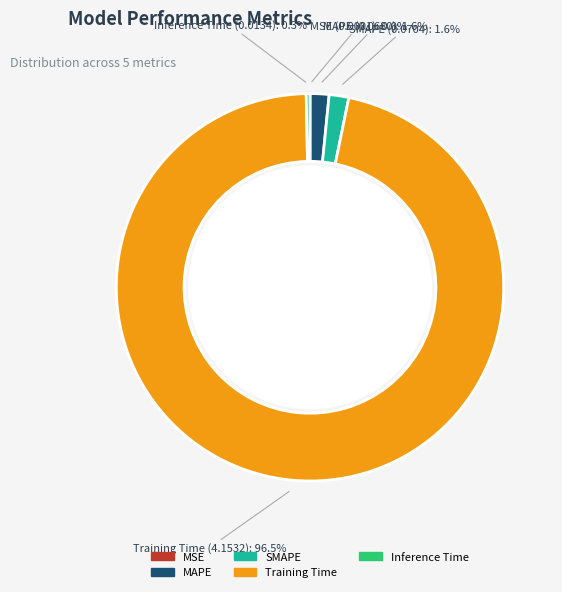

How many slices are in this pie chart?

5